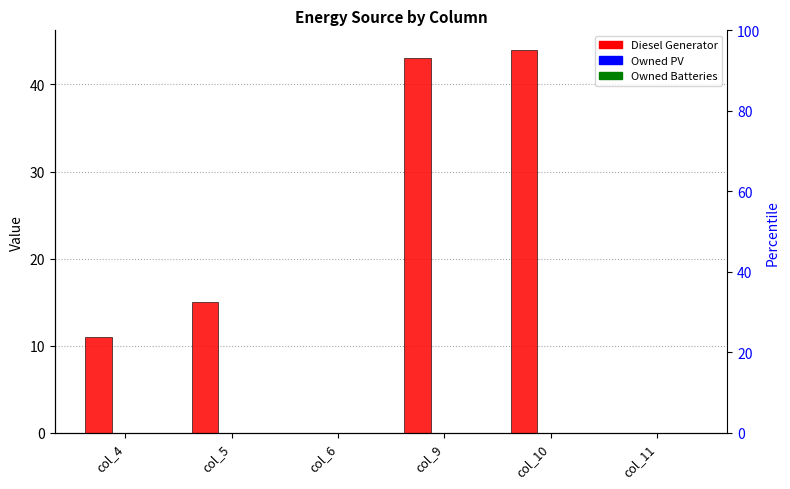

How many series are shown in this chart?

3